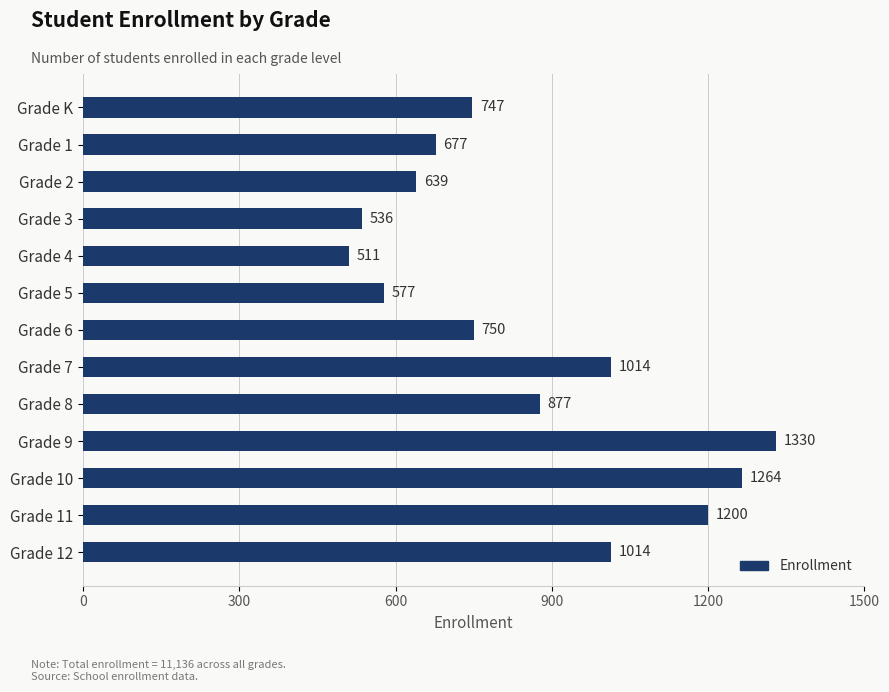

True or false: the data shows 1410 at Grade 7.

False